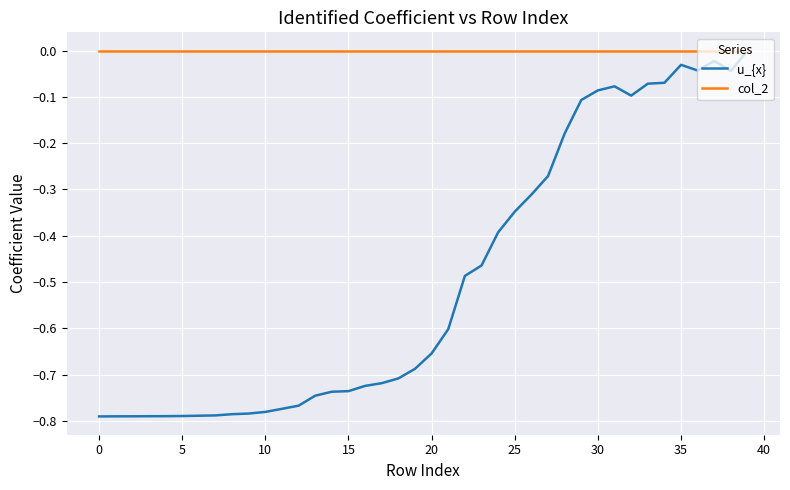

Which series has the largest total across all categories?

col_2